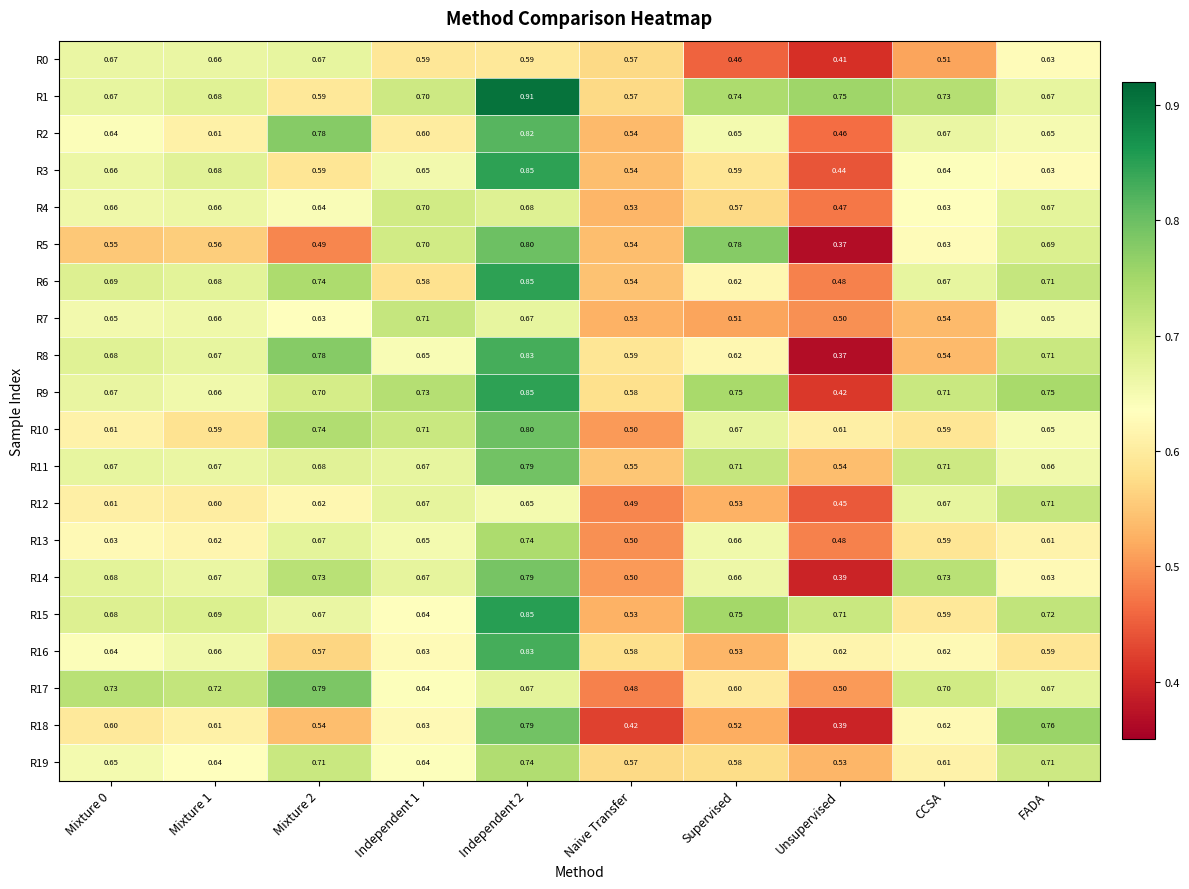

Where is R11 nearest to the value 0?

Unsupervised